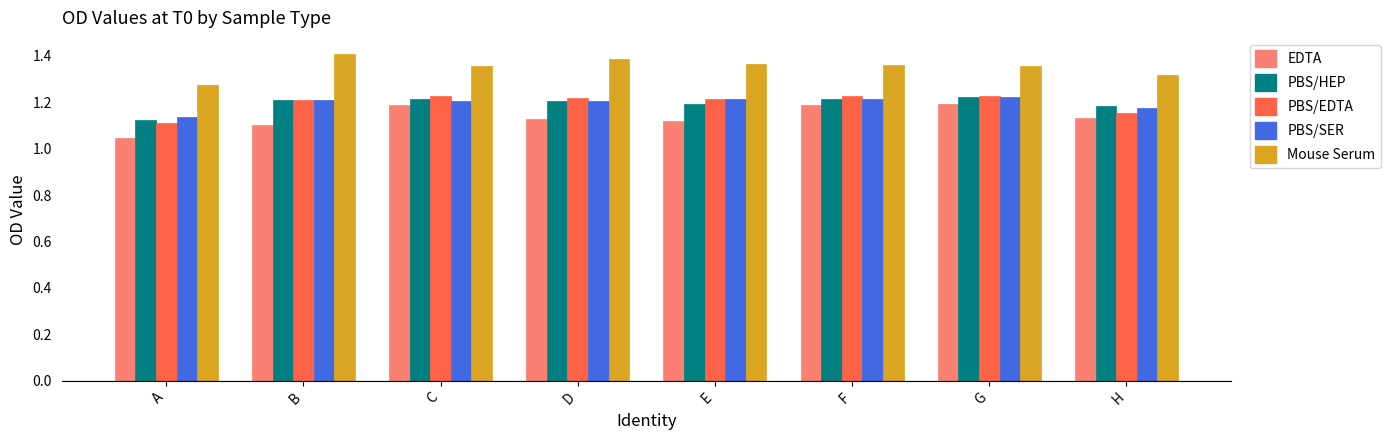

True or false: Mouse Serum has a value of 1.4 at E.

True